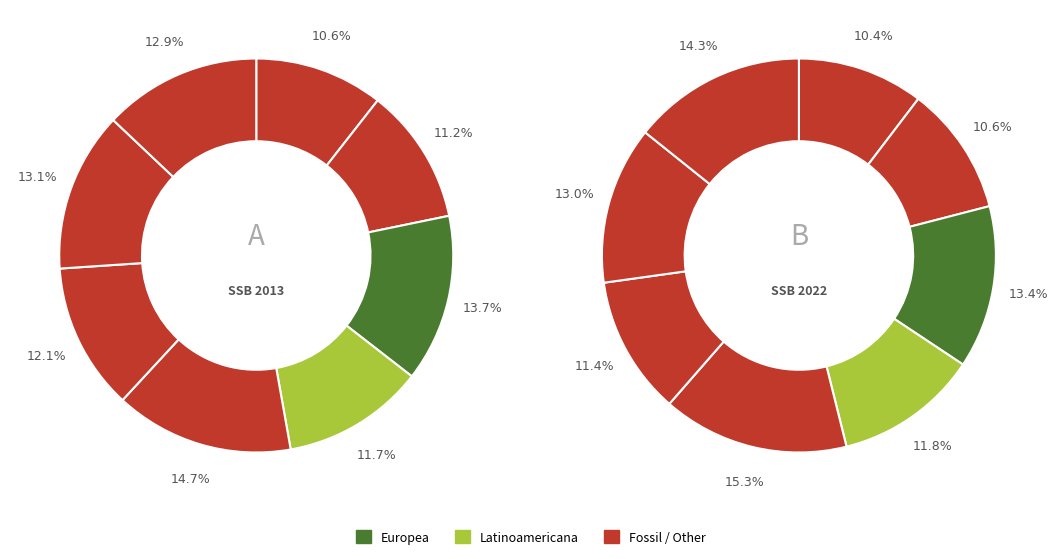

To the nearest percent, what is the average slice percentage?

12%